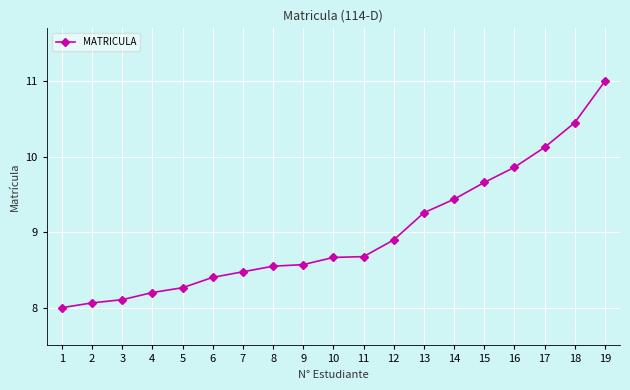

What is the smallest value displayed?

8.0